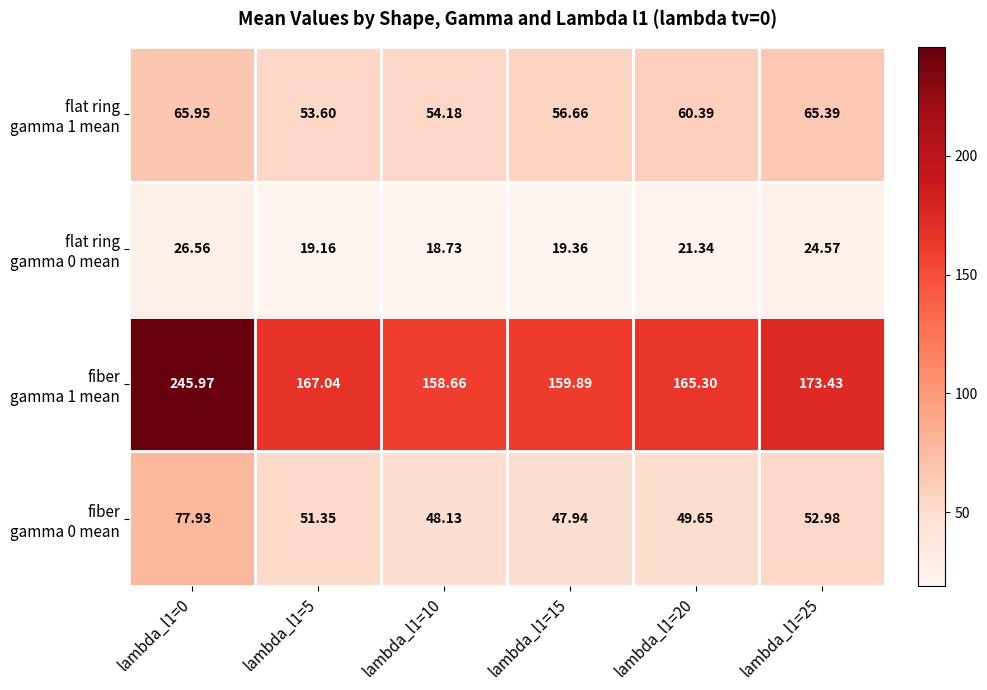

Which category has the lowest value across all series?

lambda_l1=10